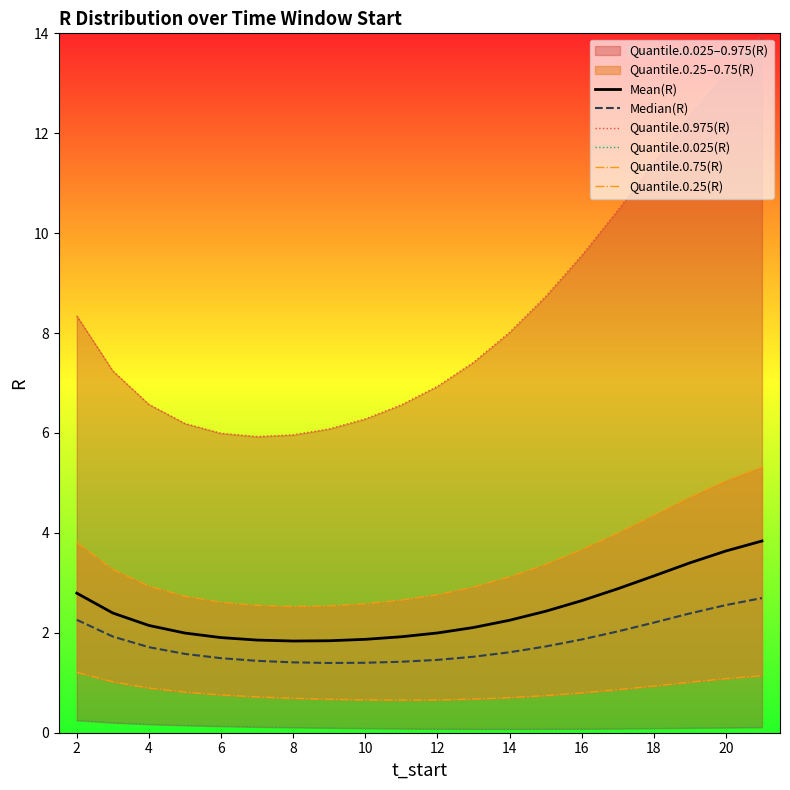

True or false: Mean(R) has a value of 2.1 at 4.

True